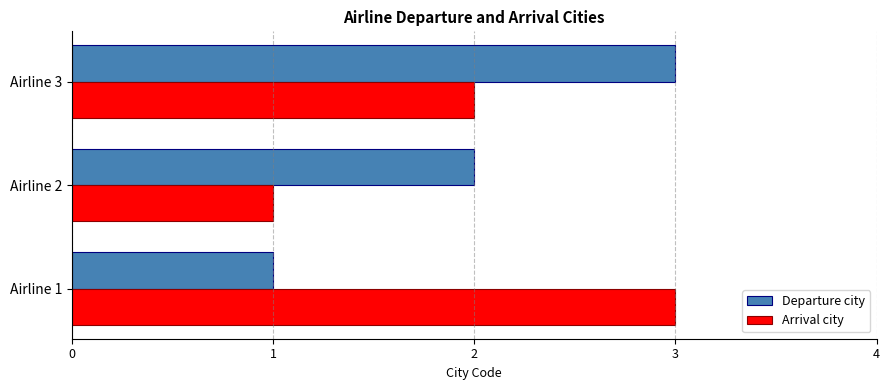

What is the sum of all Departure city values?

6